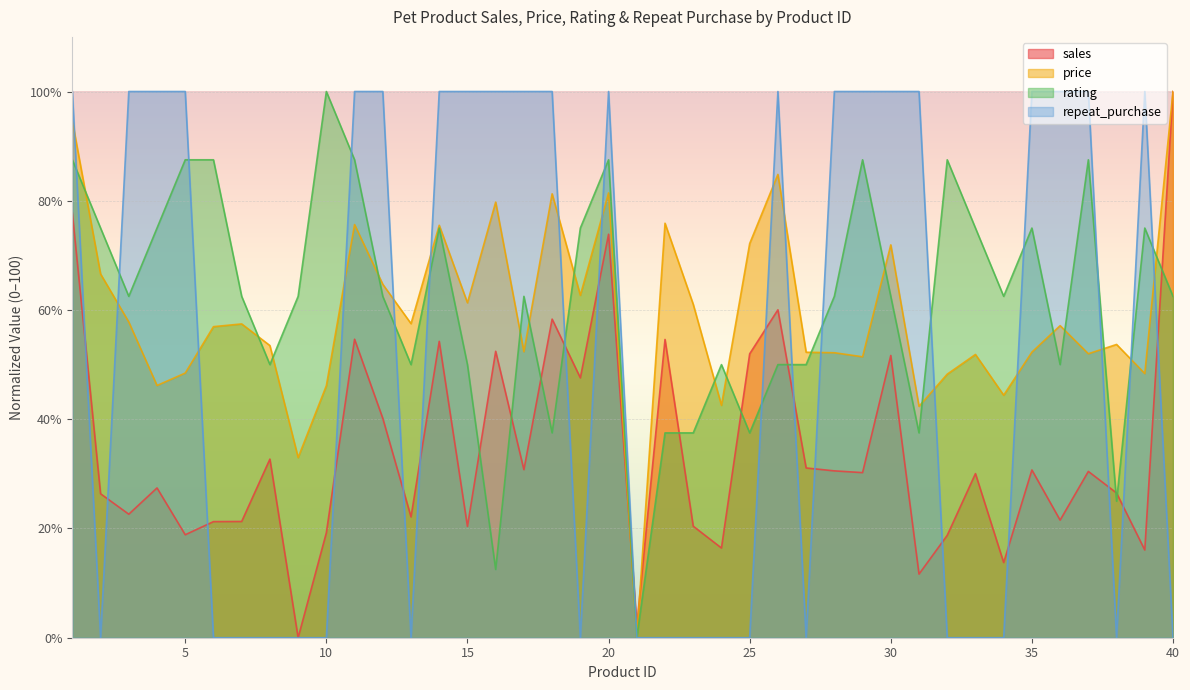

True or false: repeat_purchase has a value of 0.0 at 24.

True